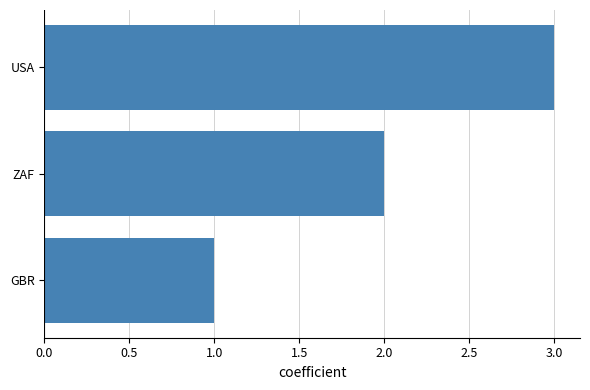

What is the sum of the values at GBR and USA?

4